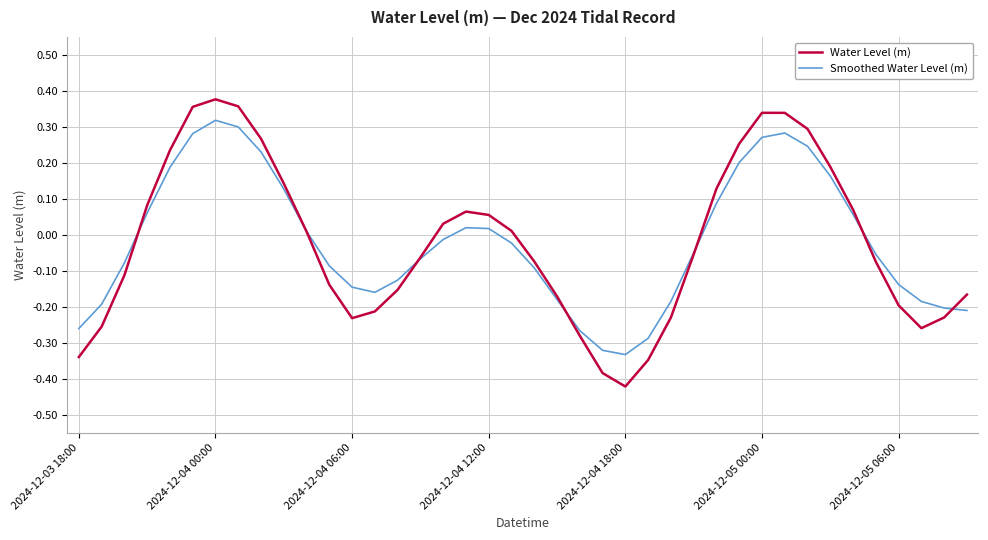

Which series has the largest range (max minus min)?

Water Level (m)